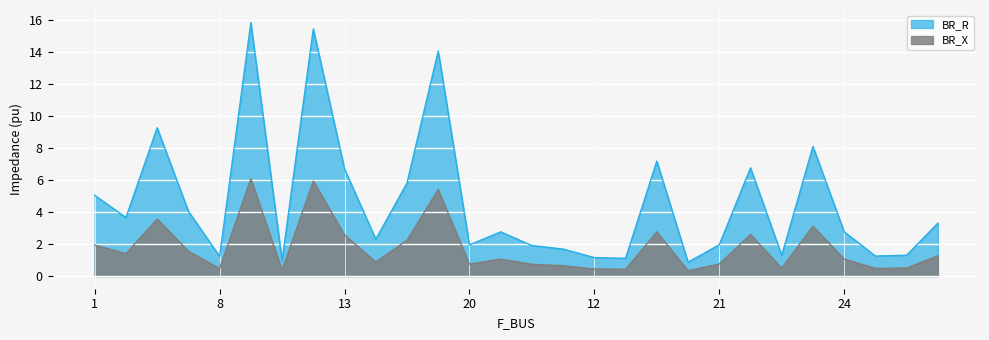

What is the difference between the maximum and minimum values in the BR_R series?

15.0